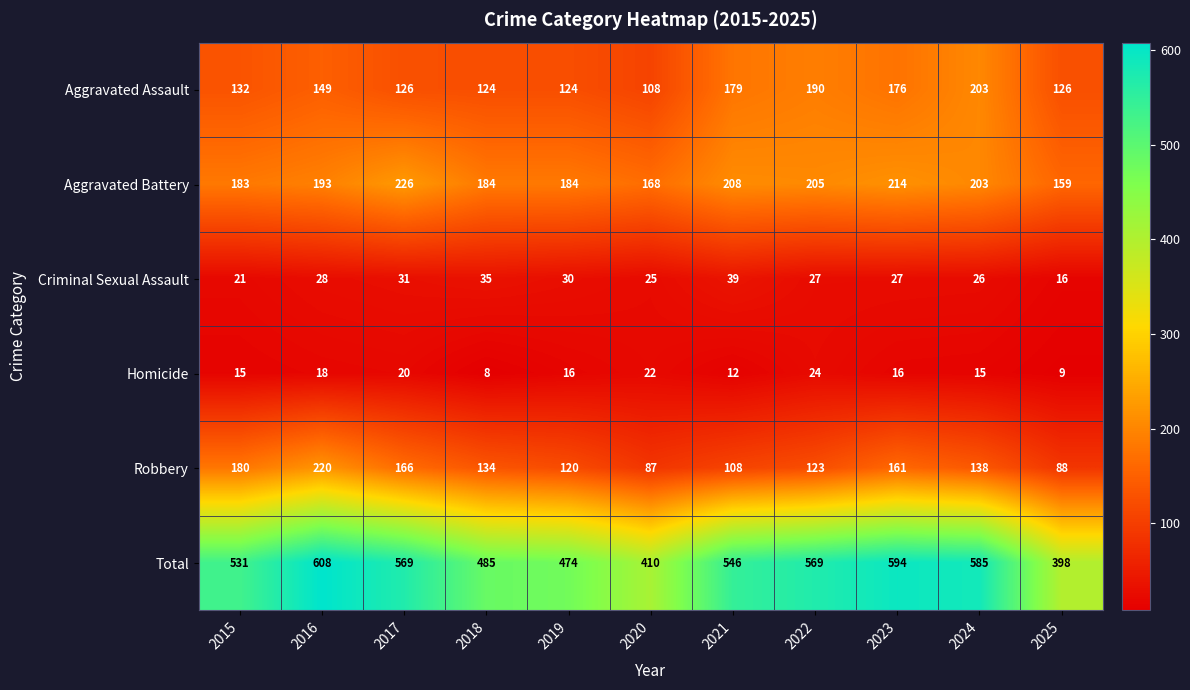

What is the greatest value displayed?

608